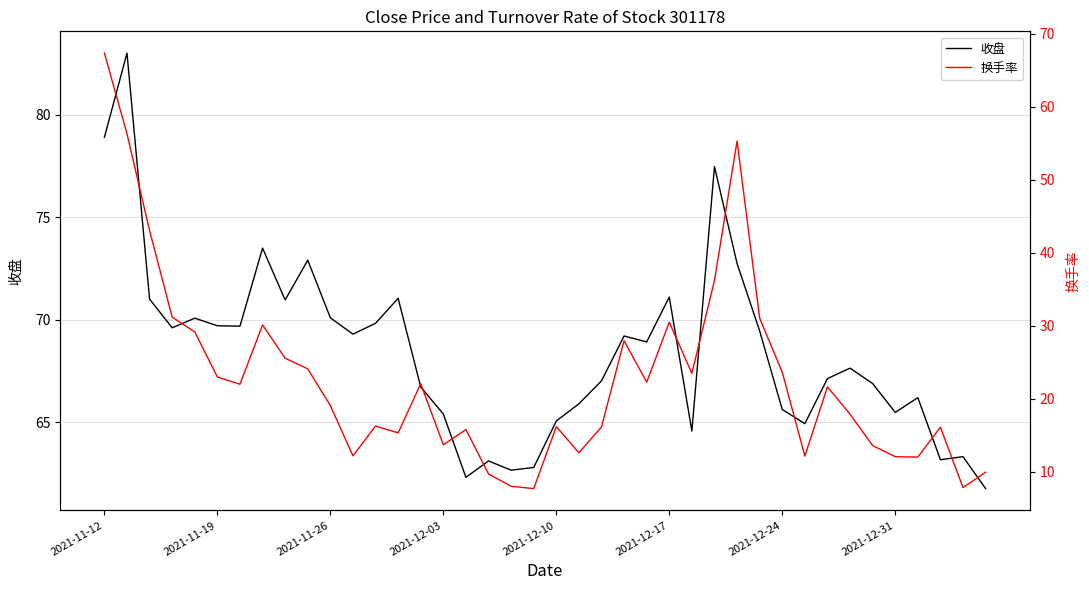

Rank the series at 34 from lowest to highest value.

换手率, 收盘